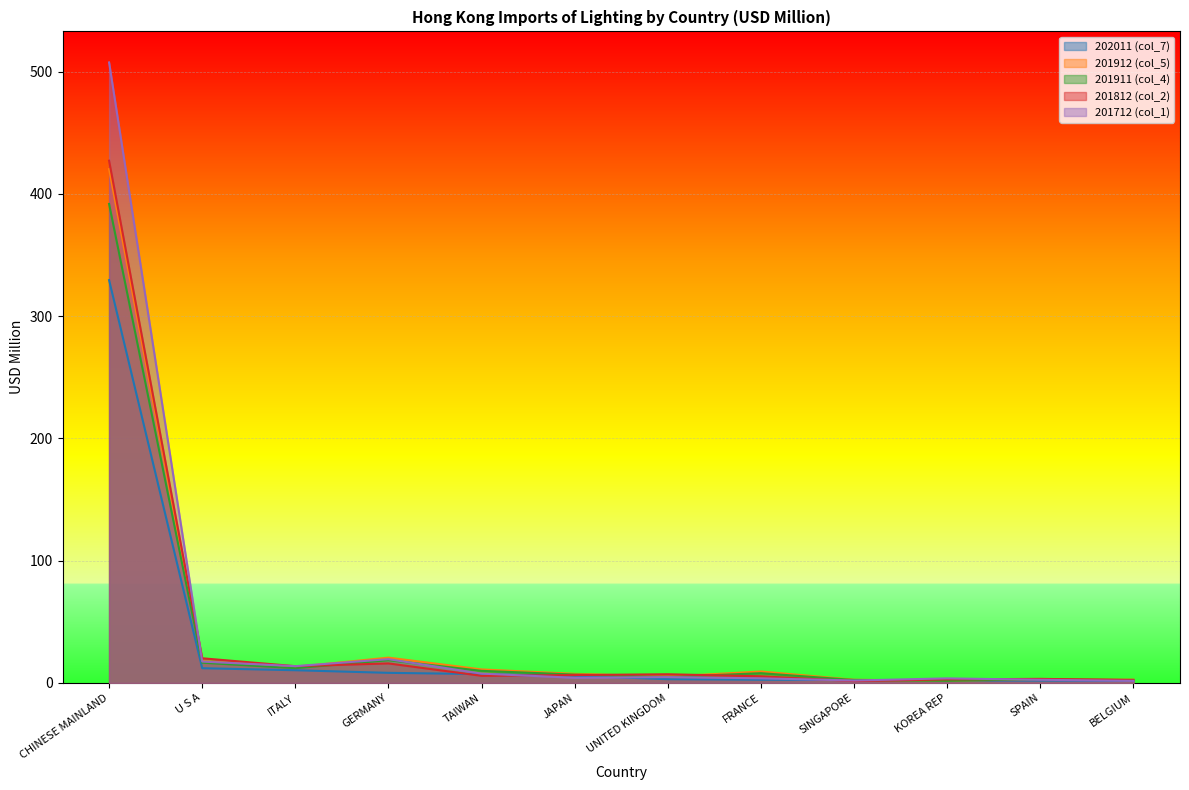

The value of 201812 (col_2) at GERMANY is 16.0. True or false?

True